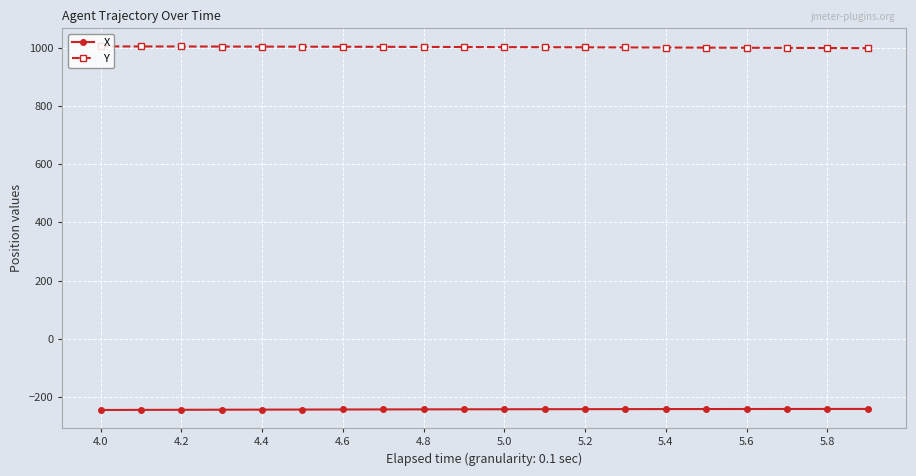

What is the value of the Y point at the 12th from the left?

1001.6